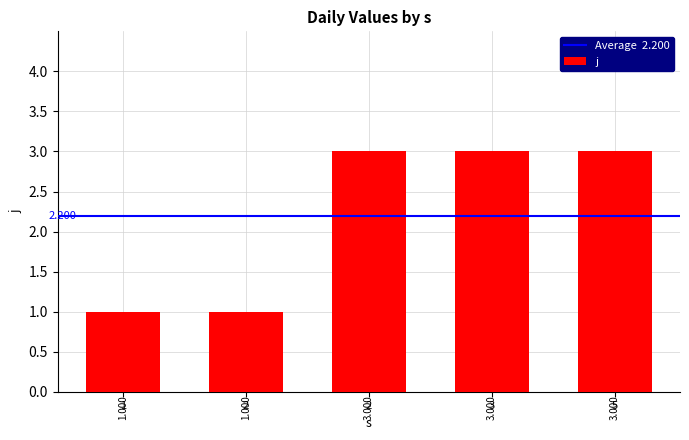

Count the number of categories in the chart.

5